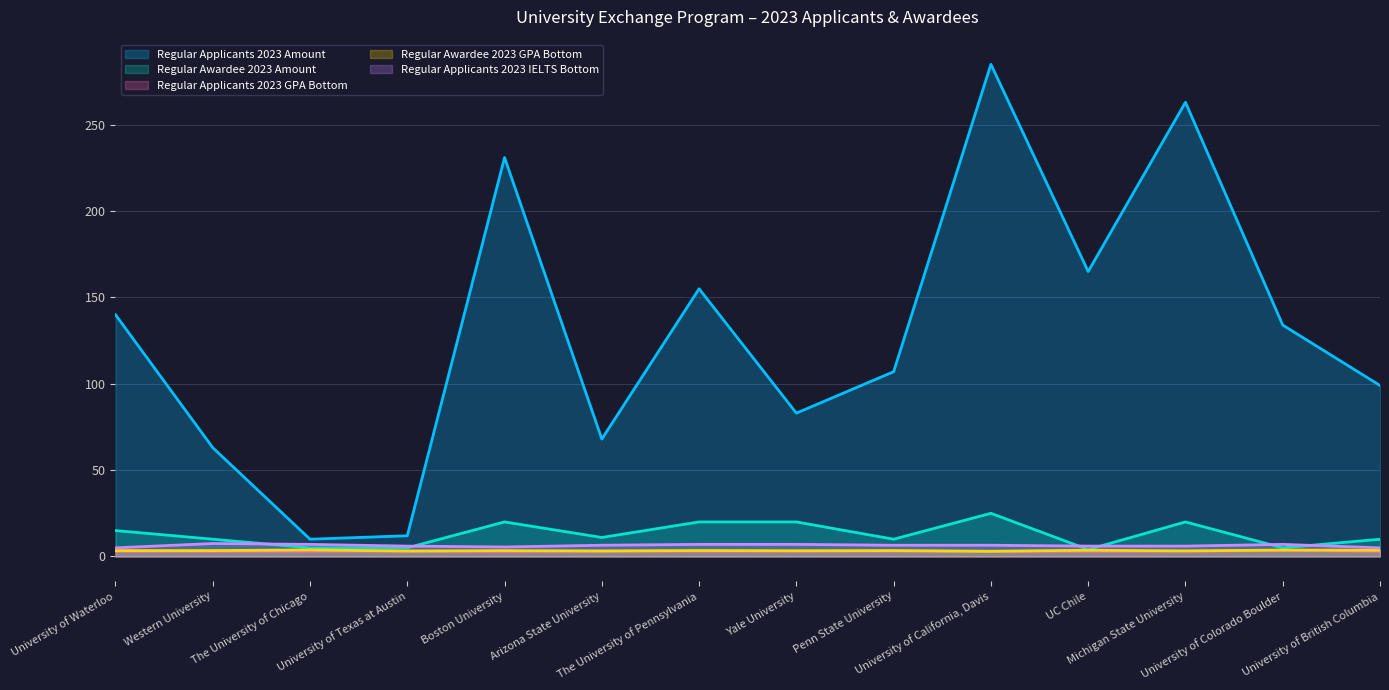

Read the Regular Awardee 2023 Amount value at Arizona State University.

11.0